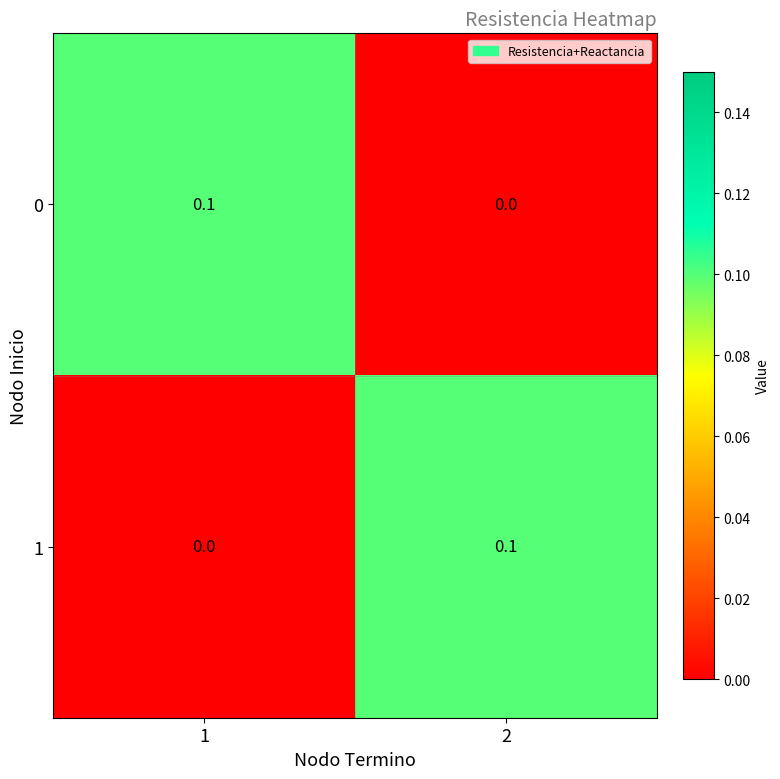

The value of 0 at 2 is 0.0. True or false?

True